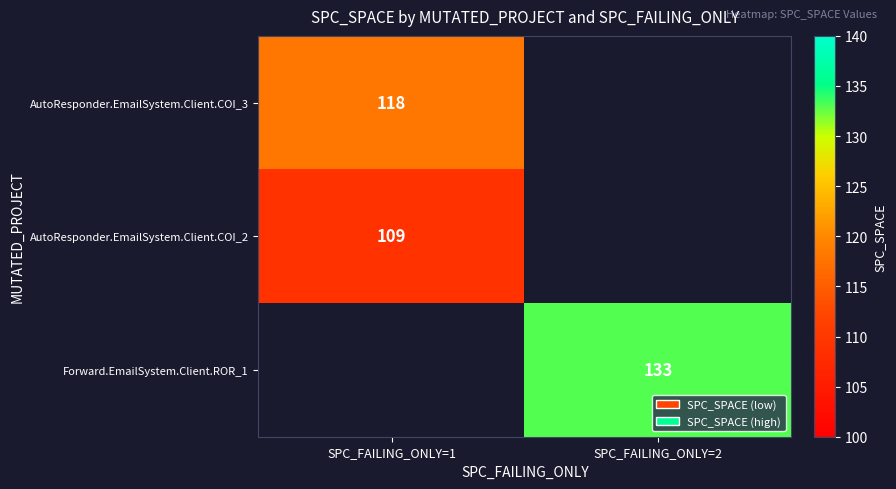

Is it true that Forward.EmailSystem.Client.ROR_1 equals 133 at SPC_FAILING_ONLY=2?

True